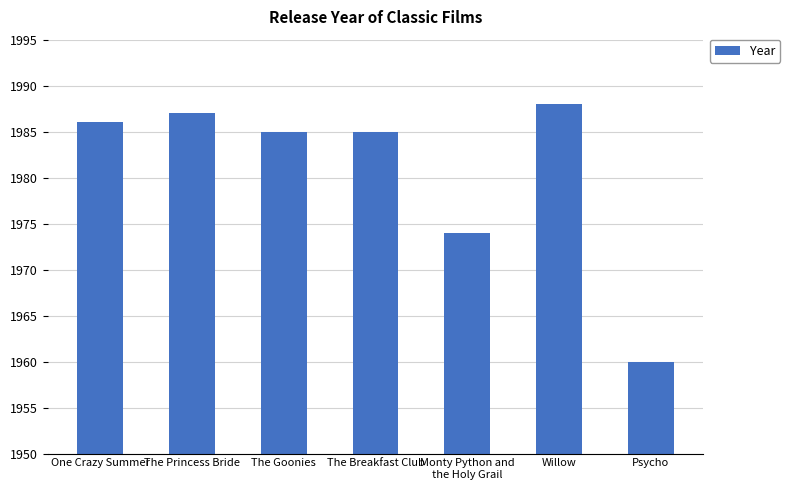

What is the value of the 1st bar from the left?

1986